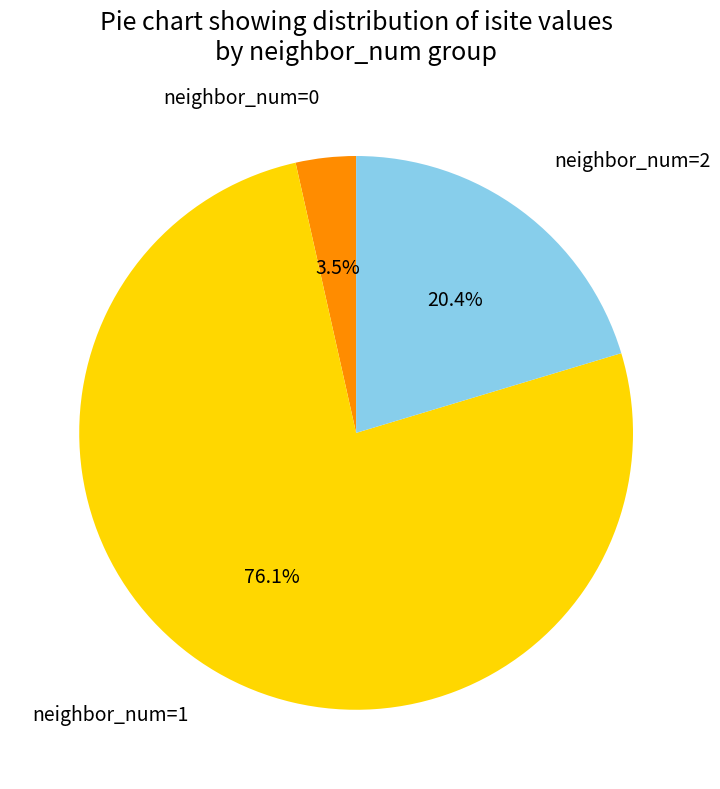

Does any single category account for the majority?

Yes